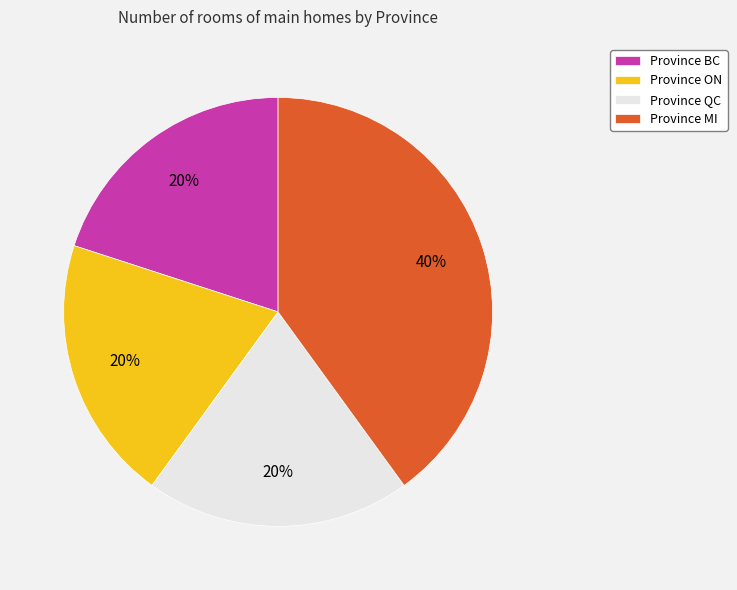

Which category has the biggest portion of the pie?

Province MI